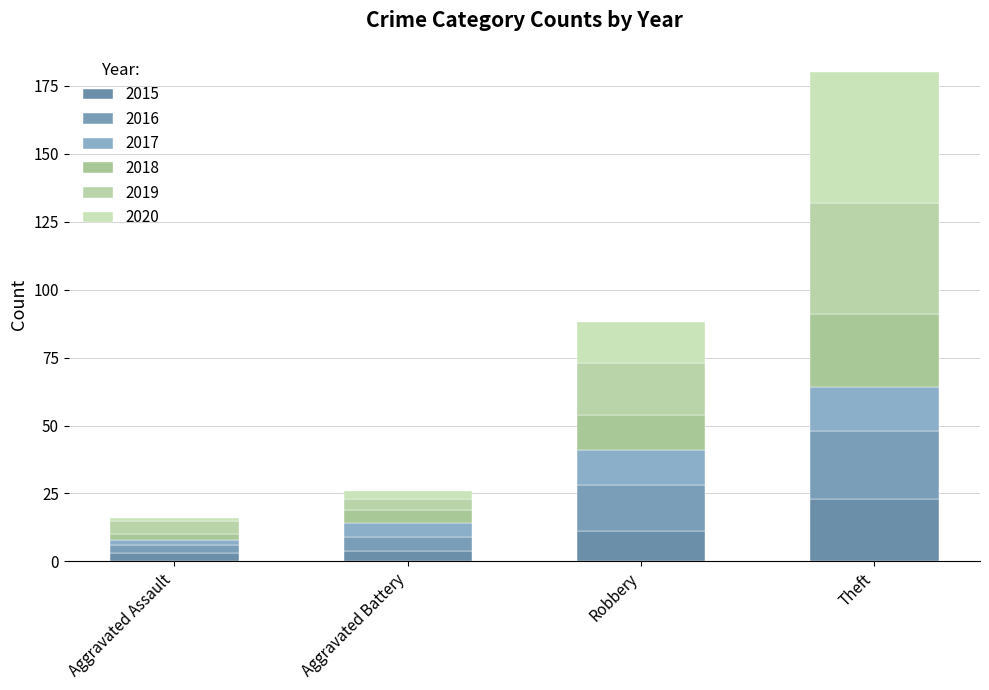

At which label is 2018 closest to 14?

Robbery